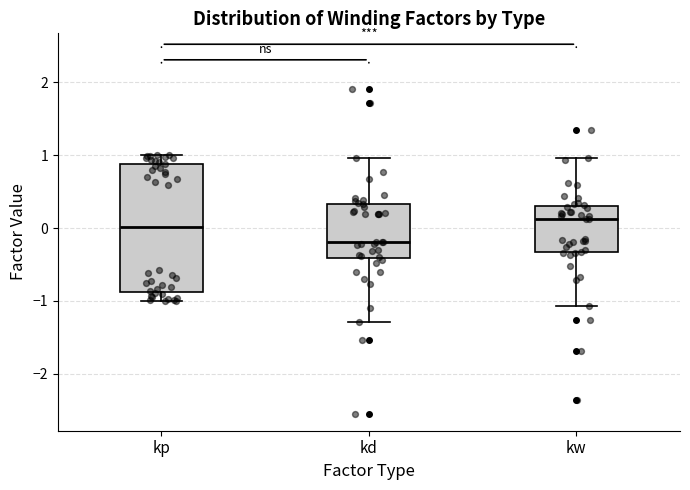

Reading left to right, read every box against the y-axis: the position of its median line, the range the box covers, and the ends of its whiskers. The values are not printed on the chart, so give them approximately, as read against the axis.

kp: median 0.0, box -0.9 to 0.9, whiskers -1.0 to 1.0
kd: median -0.2, box -0.4 to 0.3, whiskers -1.3 to 1.0
kw: median 0.1, box -0.3 to 0.3, whiskers -1.1 to 1.0